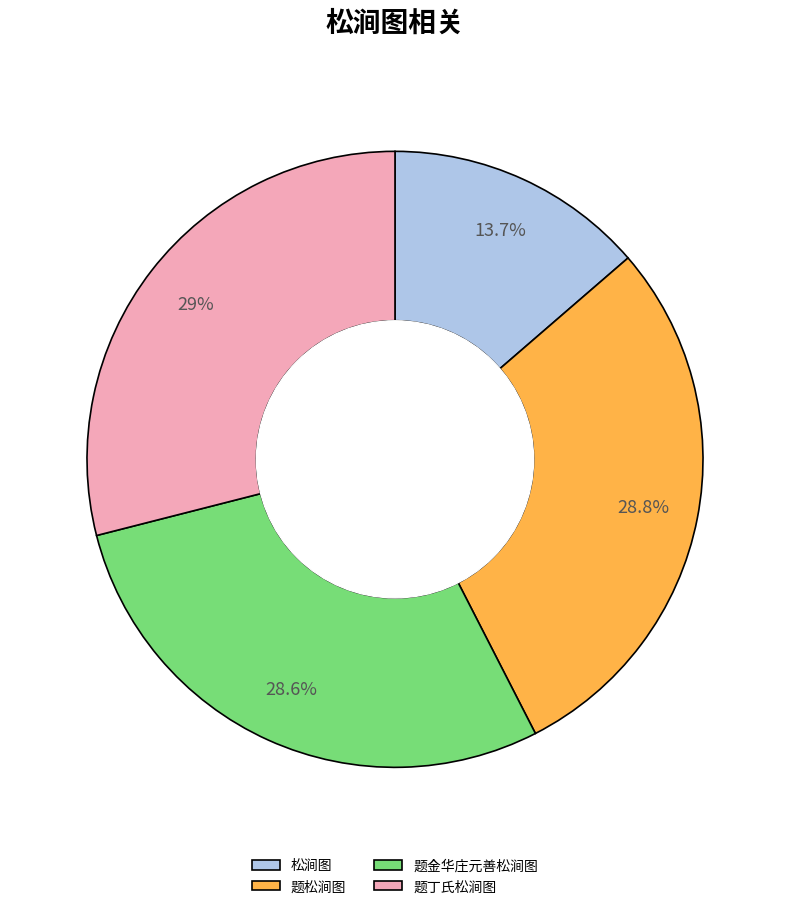

Is 题金华庄元善松涧图 the majority of the pie?

No